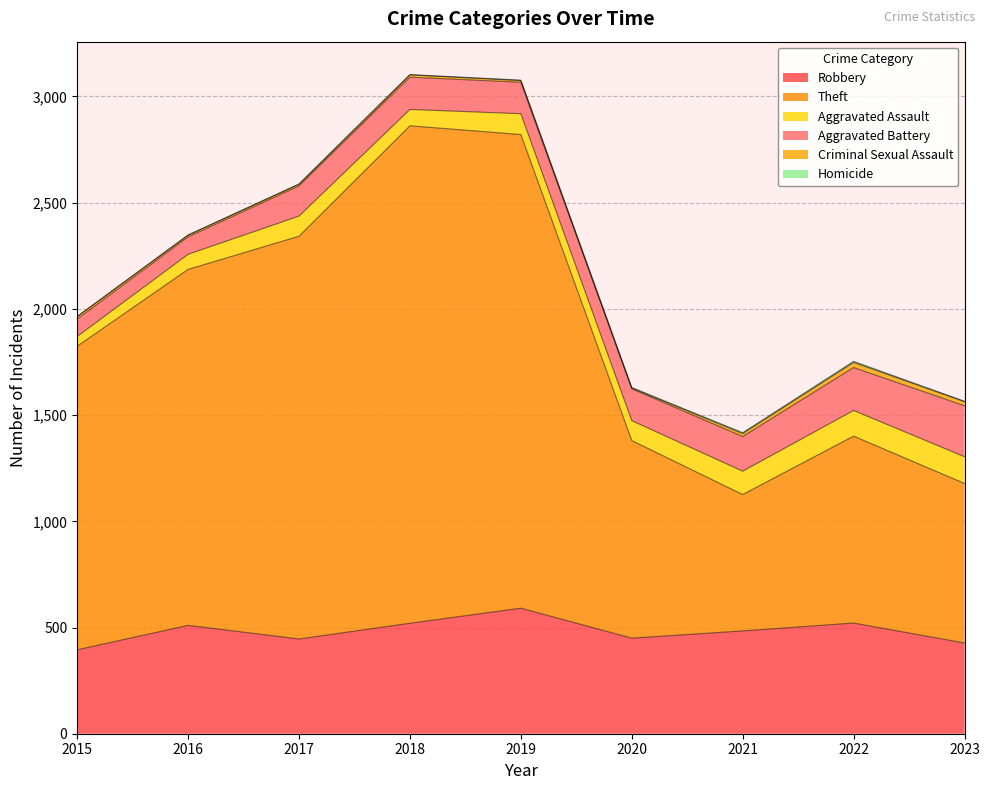

Is the value of Aggravated Assault at 2018 greater than the value of Robbery at 2016?

No